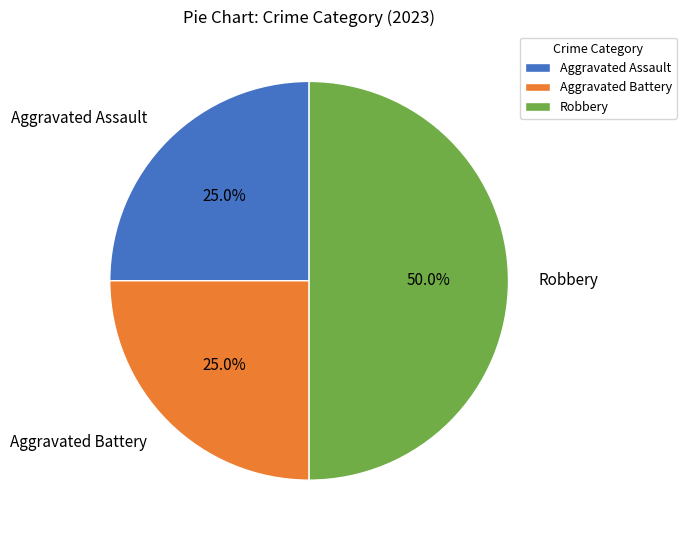

How much of the chart is everything except Aggravated Battery?

75.0%